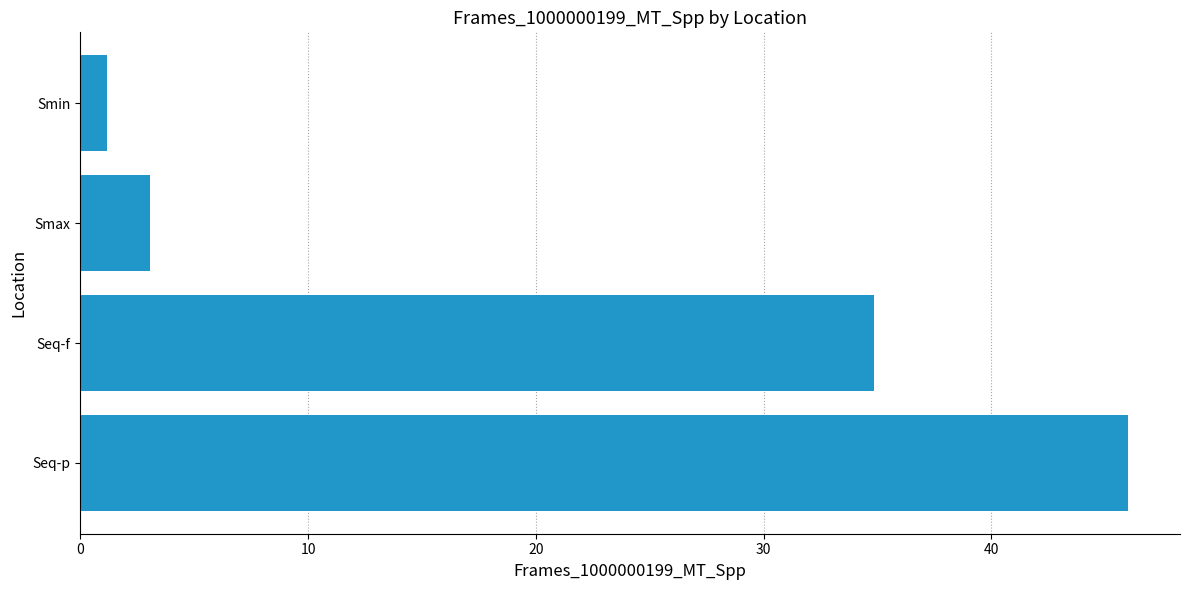

Are the bars horizontal?

Yes